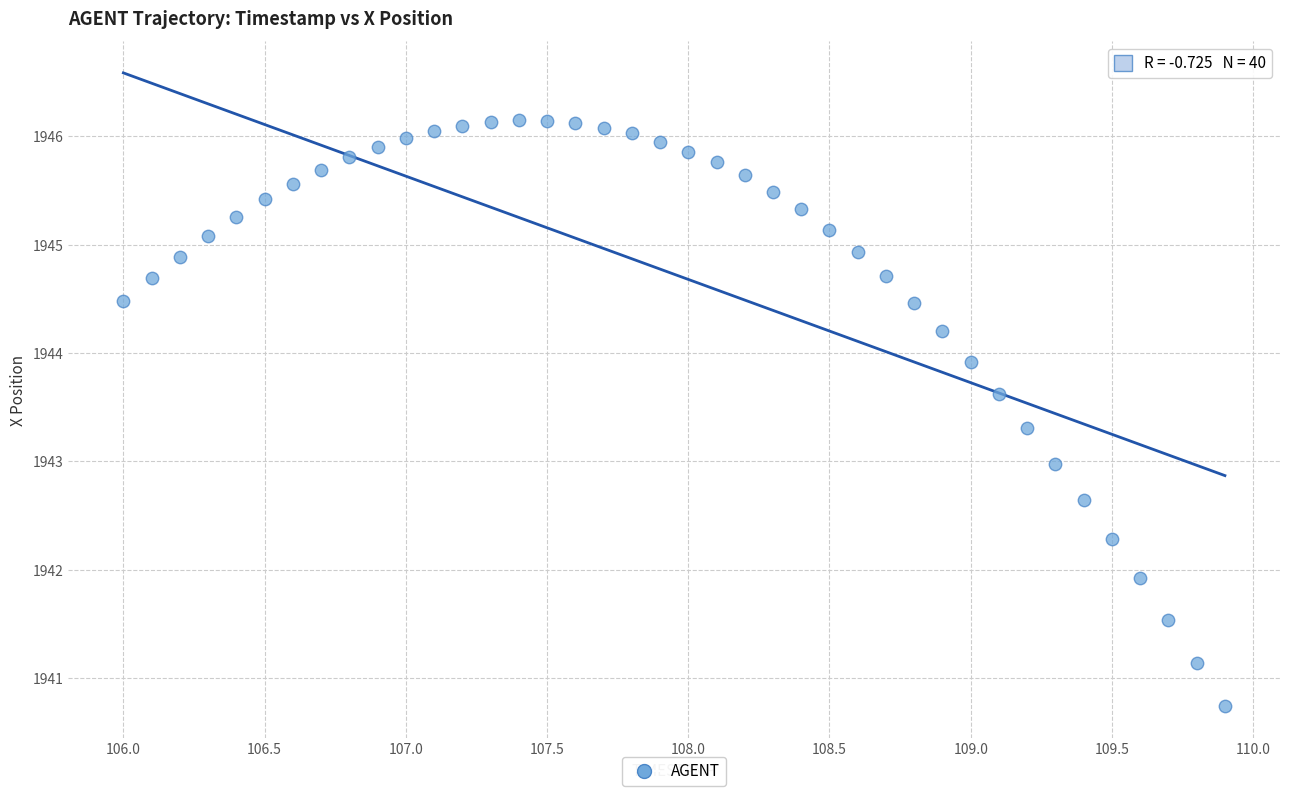

What is the range of Y values (max minus min)?

5.4